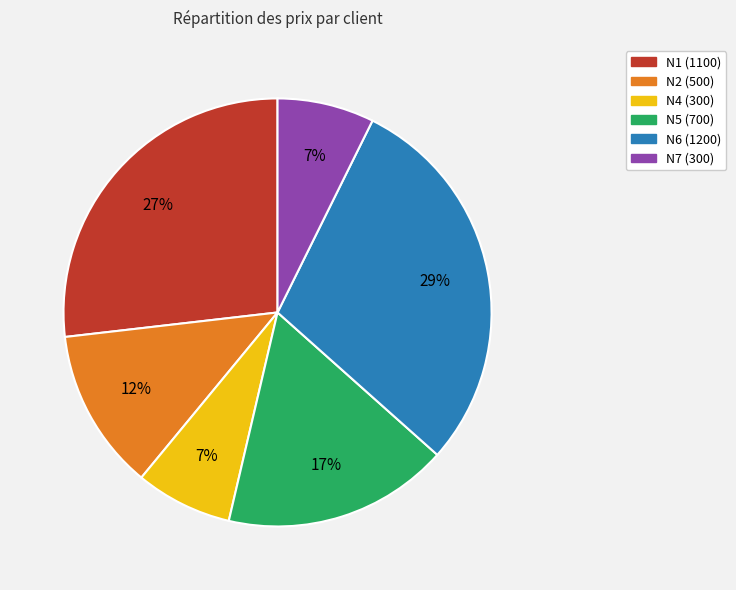

Which slice is the largest?

N6